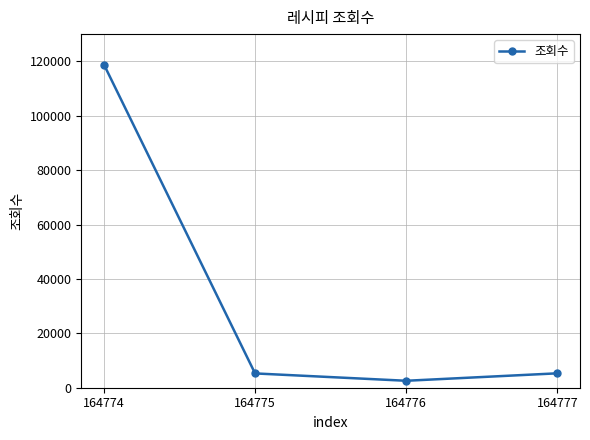

What is the value of the 4th point from the left?

5295